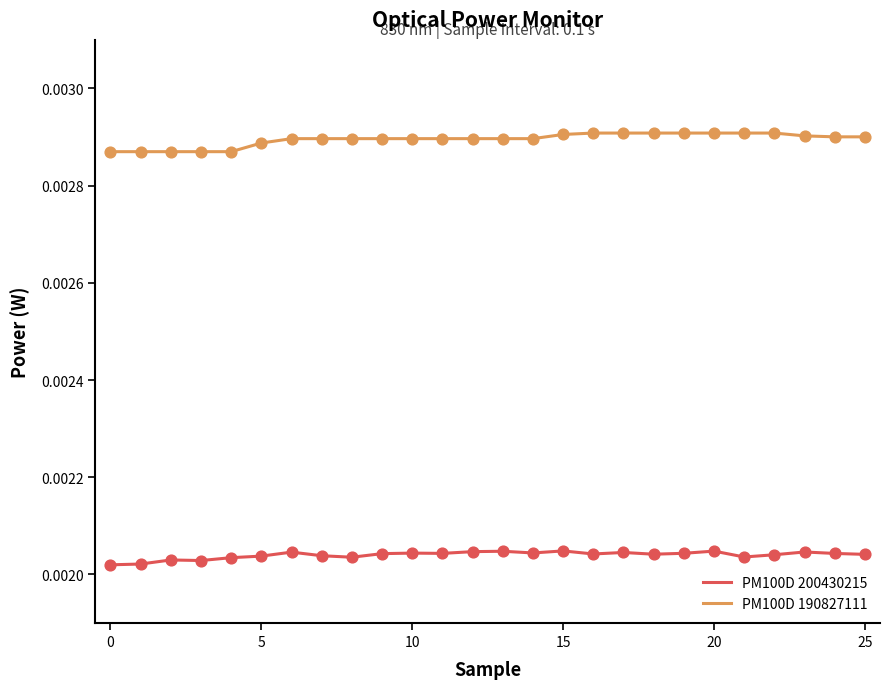

What are all the series names shown in the legend?

PM100D 200430215, PM100D 190827111